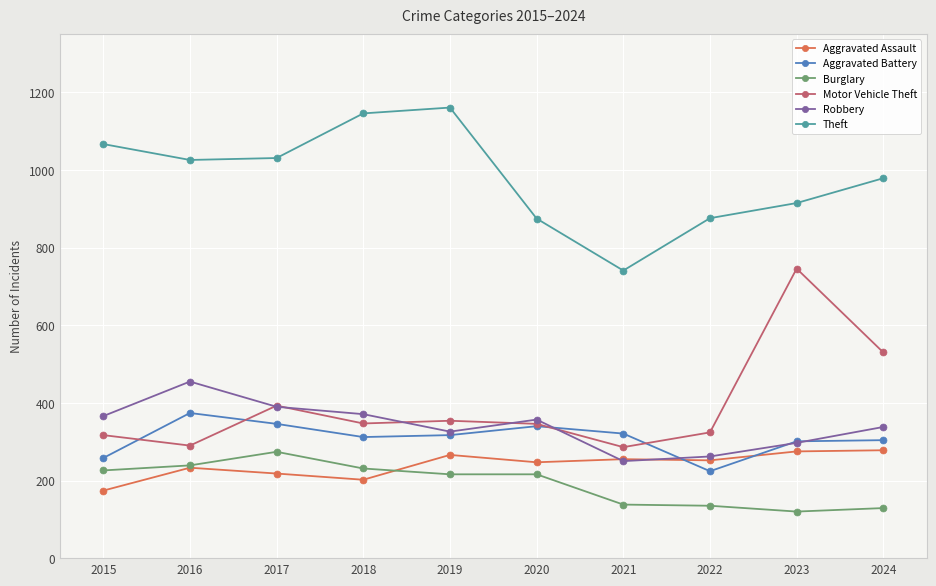

In Aggravated Battery, how many points are lower than both neighbors (excluding endpoints)?

2